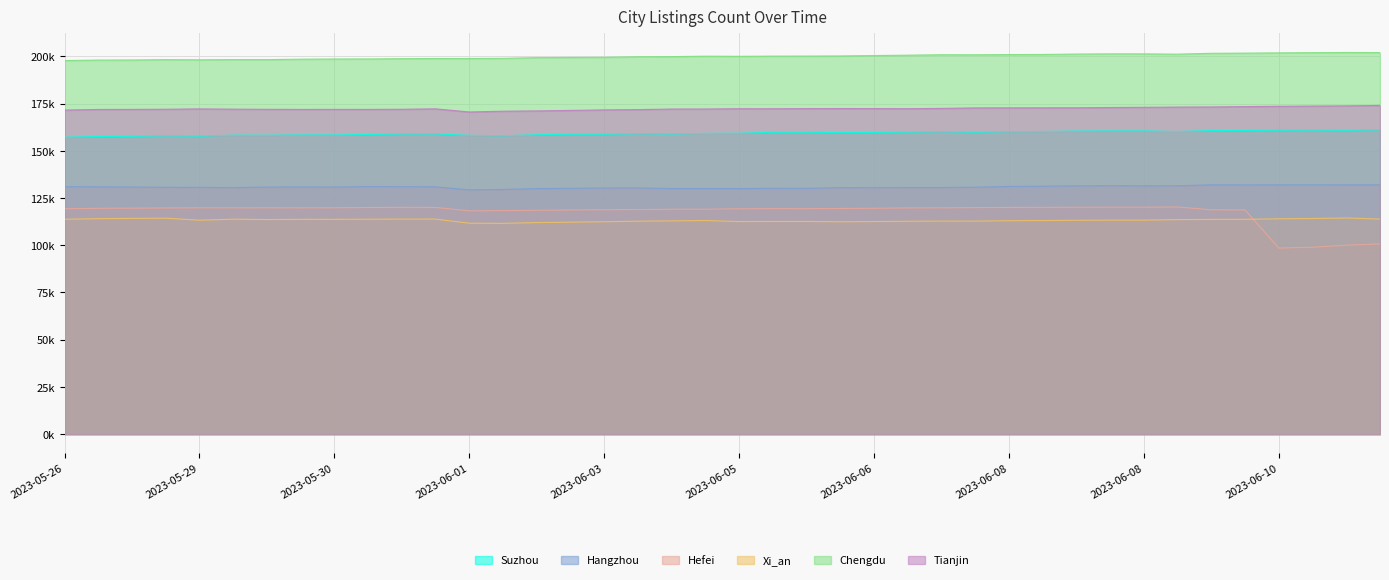

The Hefei series shows 119833 at 2023-05-29. True or false?

True